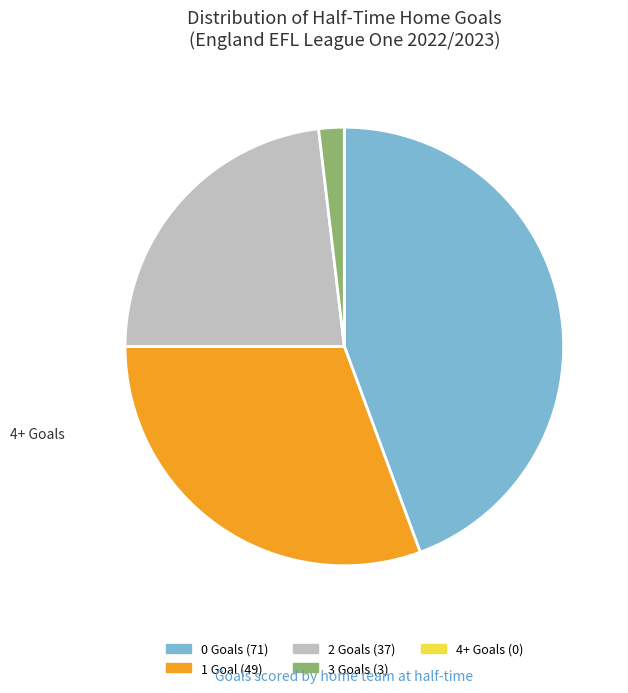

Combined, do 3 and 0 account for over 50%?

No